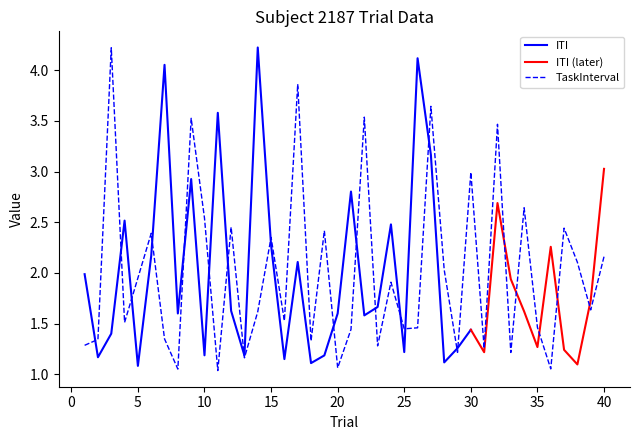

Rank the categories by value from highest to lowest.

3, 17, 27, 22, 9, 32, 30, 34, 10, 12, 37, 19, 6, 15, 40, 38, 28, 5, 24, 39, 14, 16, 4, 35, 26, 25, 21, 7, 2, 18, 1, 23, 31, 29, 33, 13, 20, 36, 8, 11